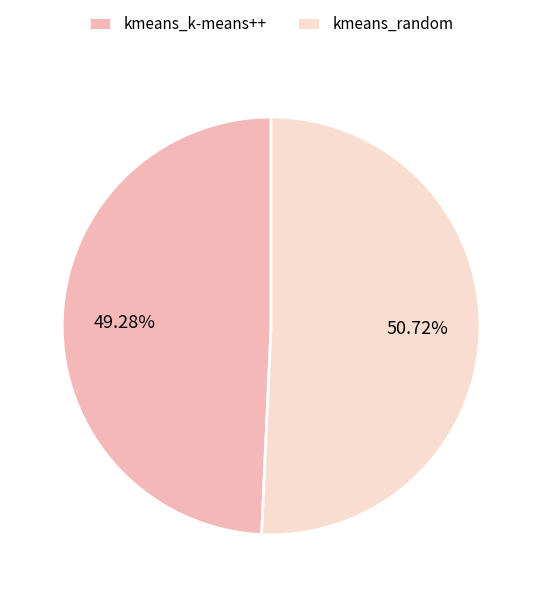

To the nearest percent, what portion does kmeans_random represent?

51%